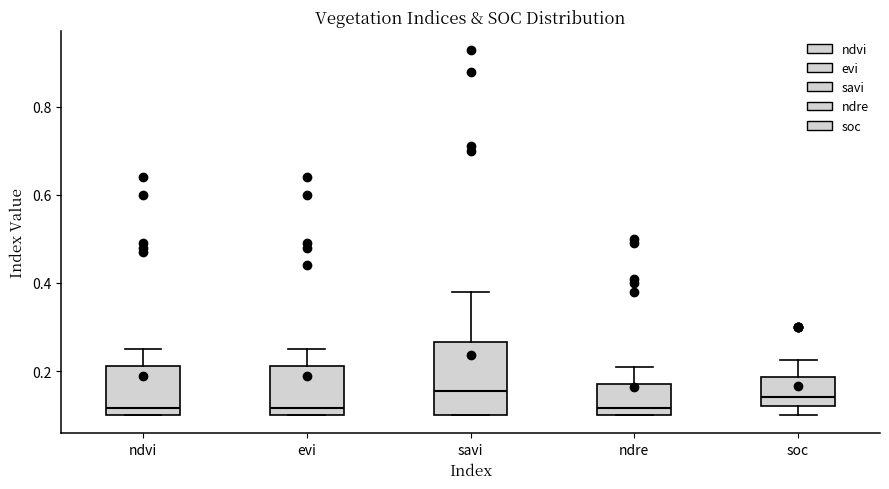

Where does the median line of the box for ndre sit on the y-axis? The values are not printed on the chart, so give them approximately, as read against the axis.

0.12